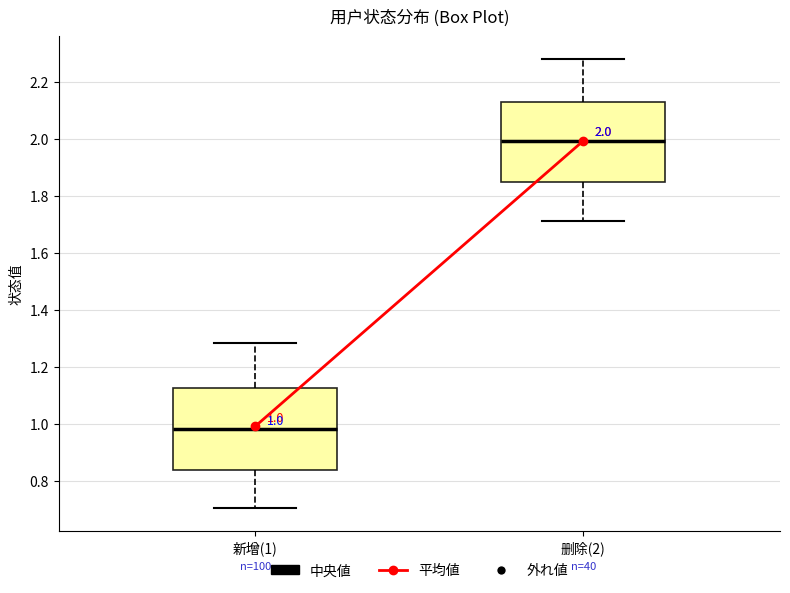

Which box has the lowest median line?

新增(1)